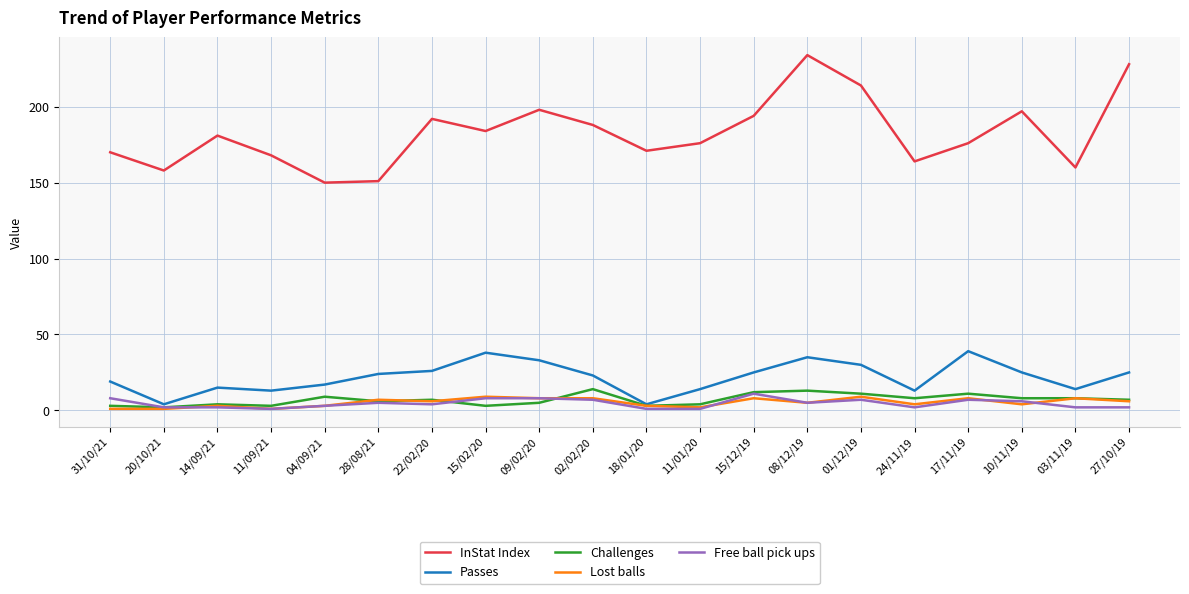

Is it true that InStat Index equals 194 at 15/12/19?

True